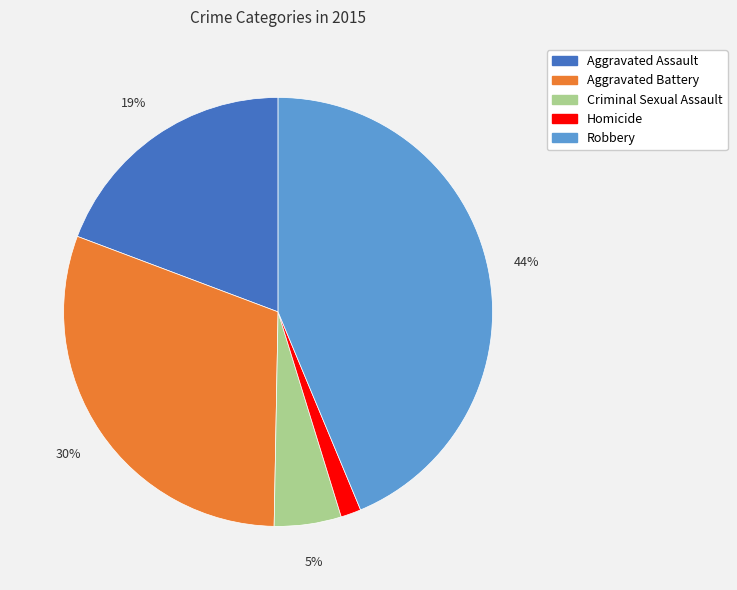

How many slices are in this pie chart?

5